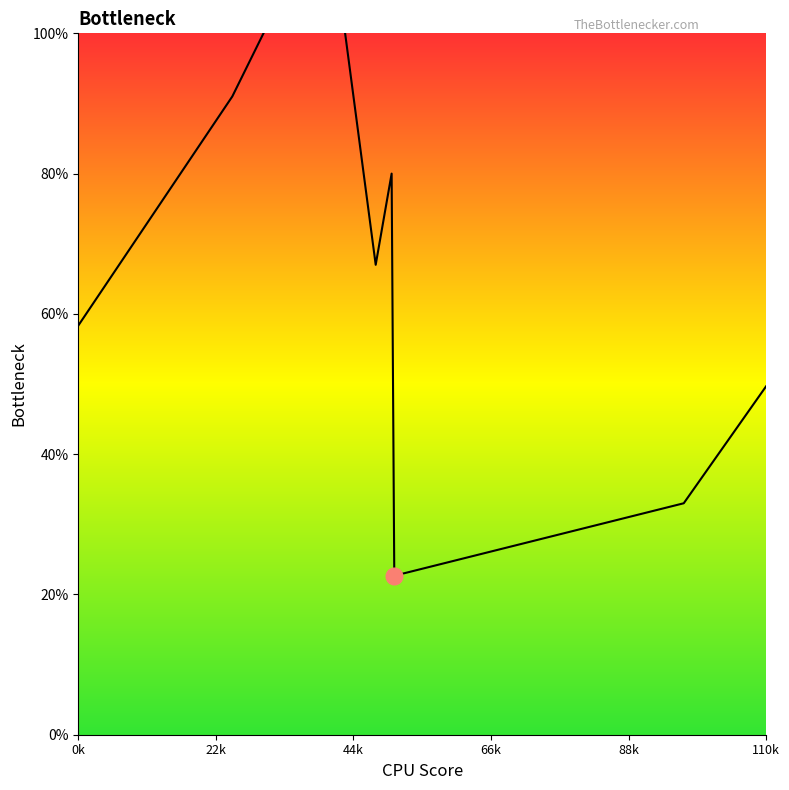

How many points are lower than both their immediate neighbors (excluding endpoints)?

2